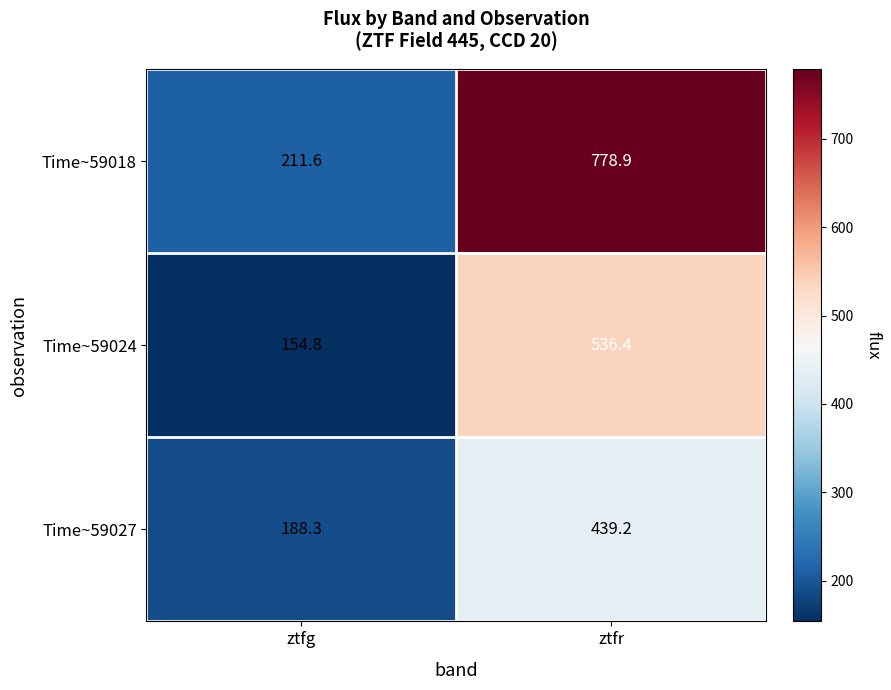

Reading left to right, transcribe all the data shown in this chart.

Time~59018: ztfg=211.6	ztfr=778.9
Time~59024: ztfg=154.8	ztfr=536.4
Time~59027: ztfg=188.3	ztfr=439.2